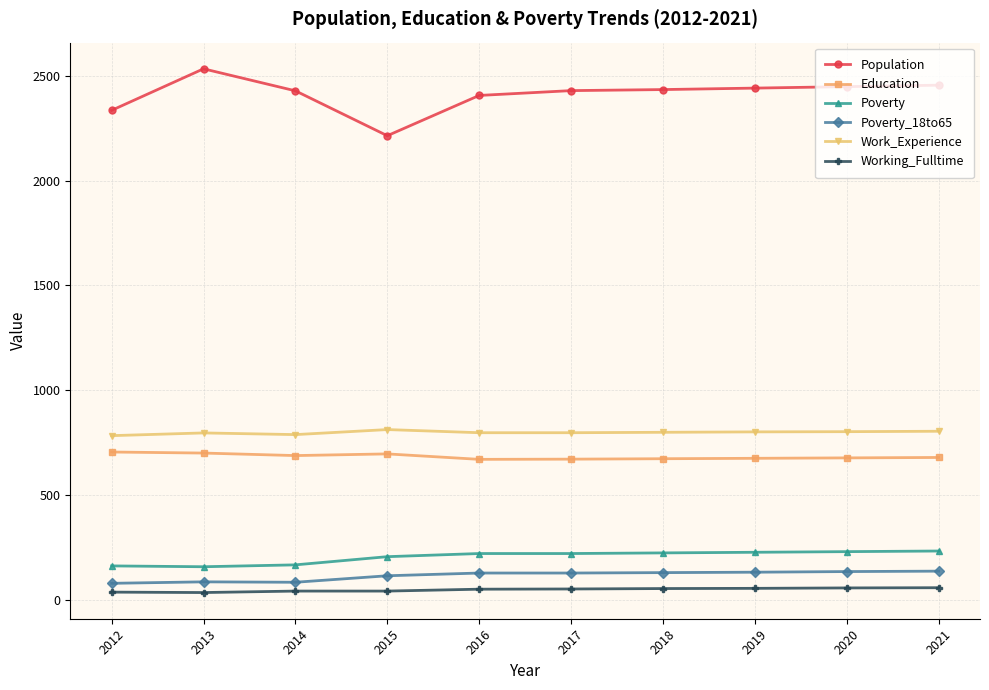

How many values in the Education series are below 680?

5